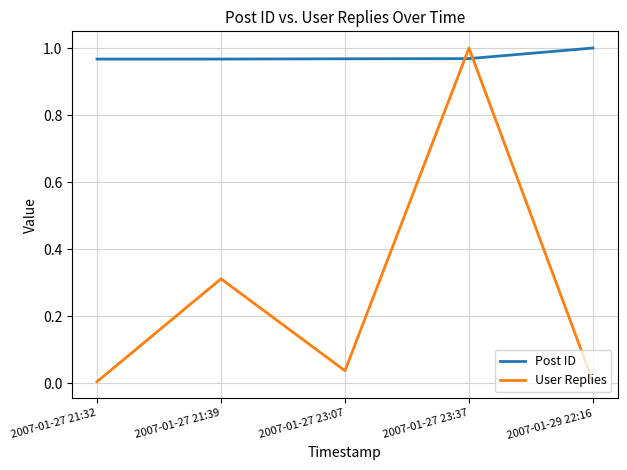

Where do User Replies and Post ID first cross each other?

2007-01-27 23:07 and 2007-01-27 23:37